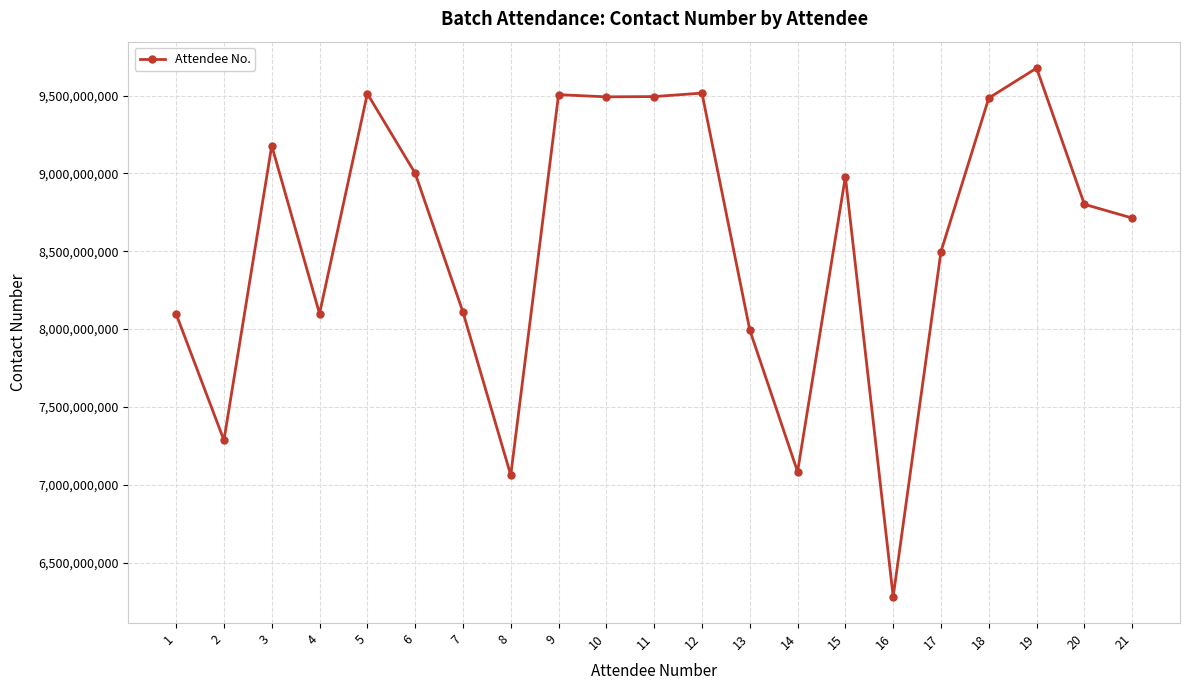

Where is the first local minimum?

2